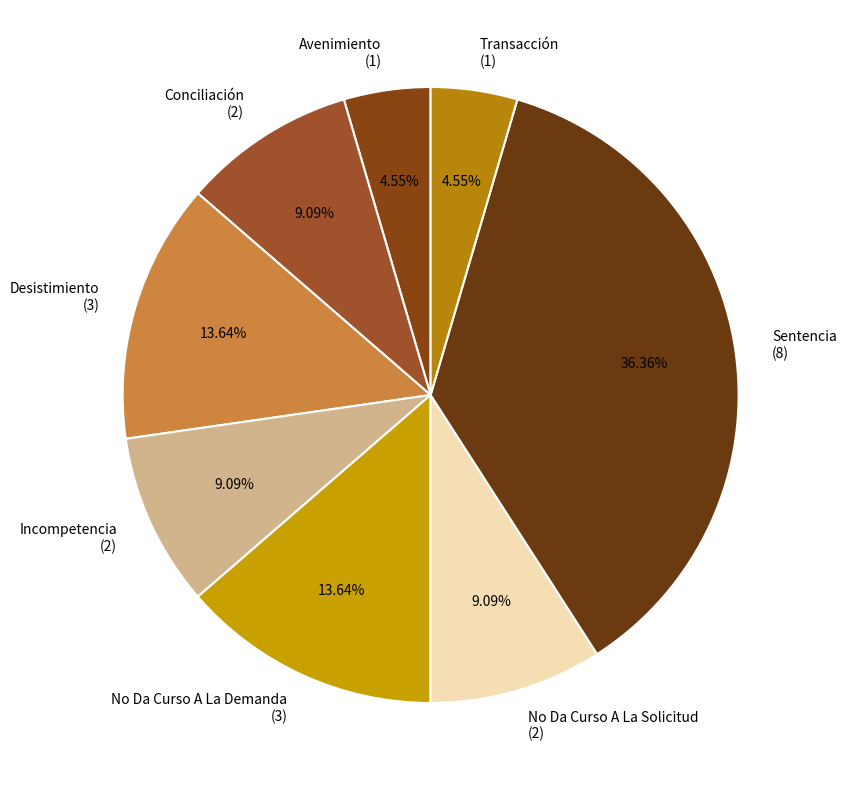

How many slices are in this pie chart?

8